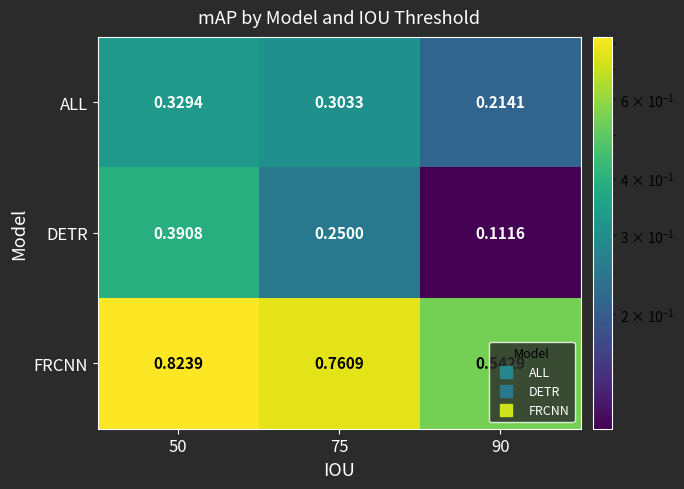

Is the value of DETR at 50 greater than the value of FRCNN at 90?

No